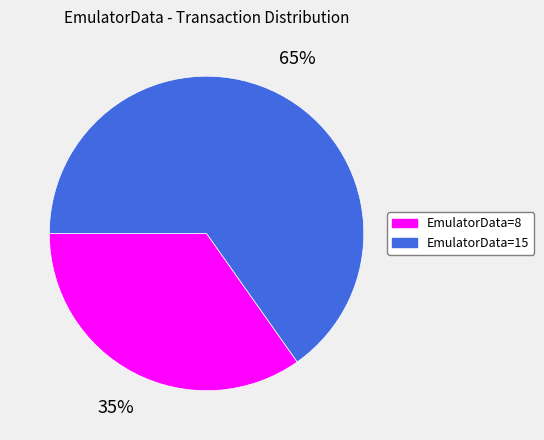

Combined, do EmulatorData=8 and EmulatorData=15 account for over 50%?

Yes